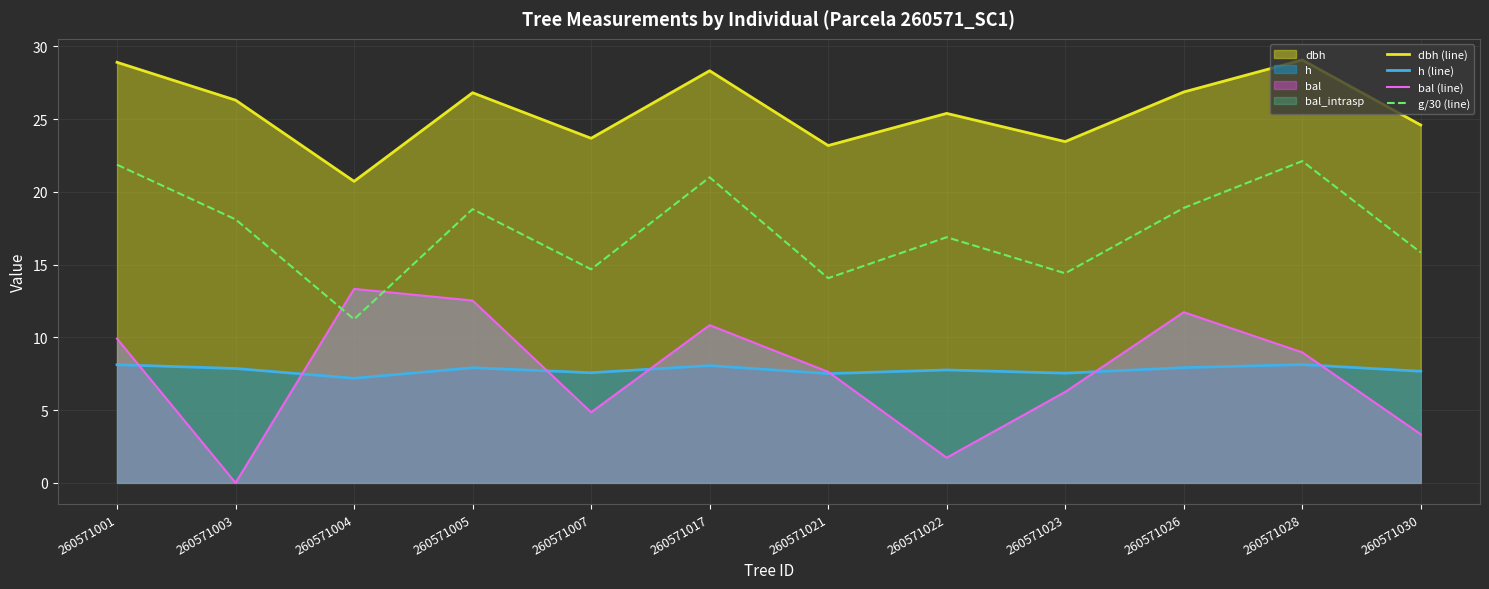

Reading right to left, extract all data points from this chart.

dbh (line): 260571030=24.6	260571028=29.1	260571026=26.9	260571023=23.4	260571022=25.4	260571021=23.2	260571017=28.3	260571007=23.7	260571005=26.8	260571004=20.7	260571003=26.3	260571001=28.9
h (line): 260571030=7.7	260571028=8.1	260571026=7.9	260571023=7.5	260571022=7.8	260571021=7.5	260571017=8.1	260571007=7.6	260571005=7.9	260571004=7.2	260571003=7.9	260571001=8.1
bal (line): 260571030=3.3	260571028=9.0	260571026=11.7	260571023=6.2	260571022=1.7	260571021=7.6	260571017=10.8	260571007=4.8	260571005=12.5	260571004=13.3	260571003=0.0	260571001=9.9
g/30 (line): 260571030=15.8	260571028=22.1	260571026=18.9	260571023=14.4	260571022=16.9	260571021=14.1	260571017=21.0	260571007=14.7	260571005=18.8	260571004=11.2	260571003=18.1	260571001=21.9